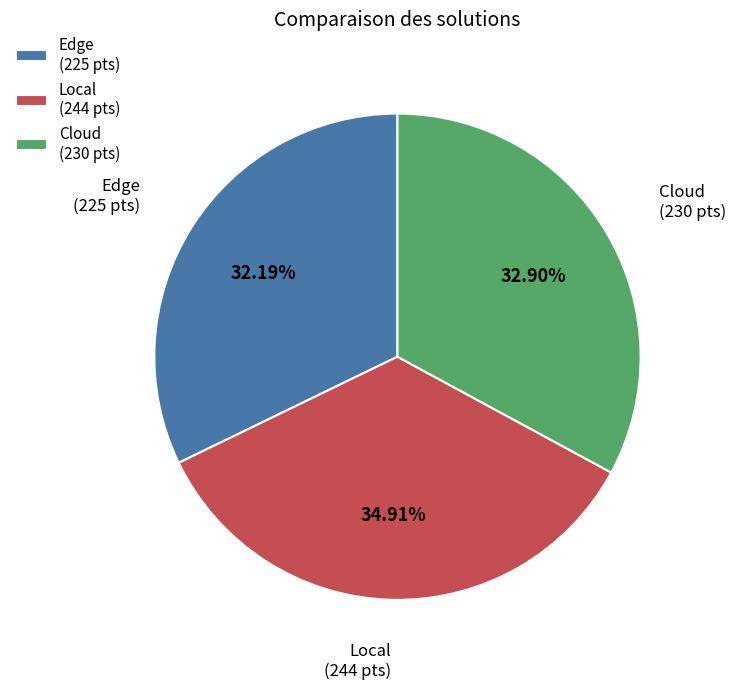

How many segments does this pie chart have?

3